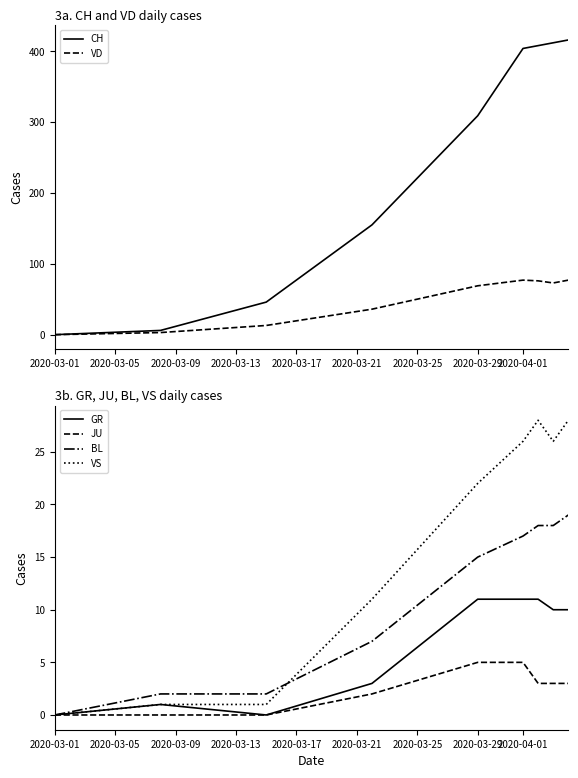

What is the sum of all VD values?

424